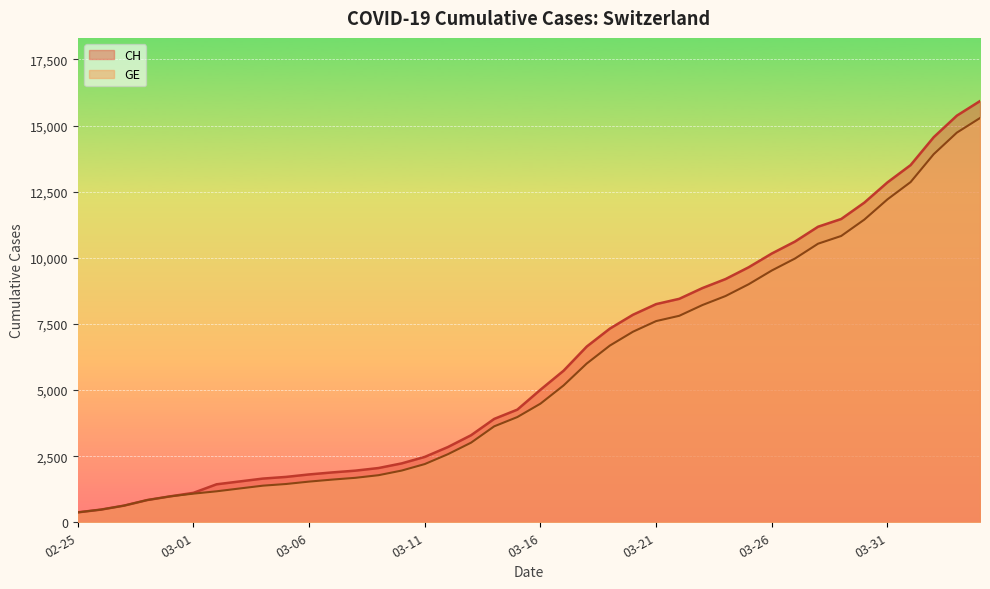

What is the difference between the maximum and minimum values in the GE series?

14909